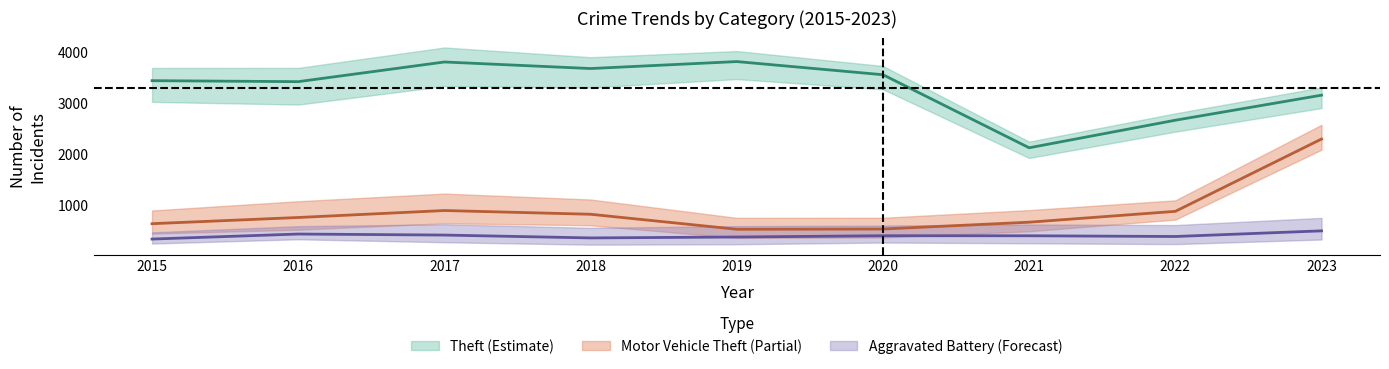

List the series in order of their overall mean, highest first.

Theft, Motor Vehicle Theft, Aggravated Battery